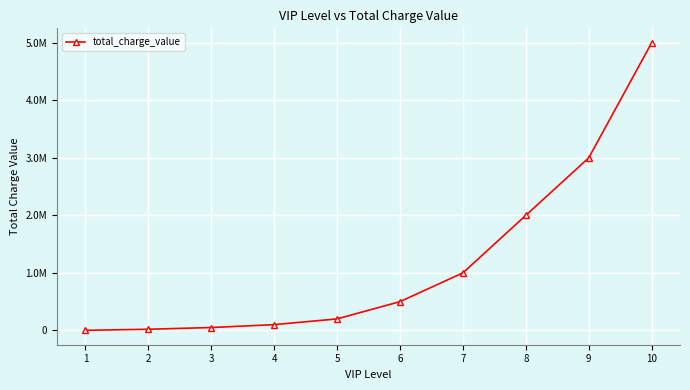

Read the value at 8.

2000000